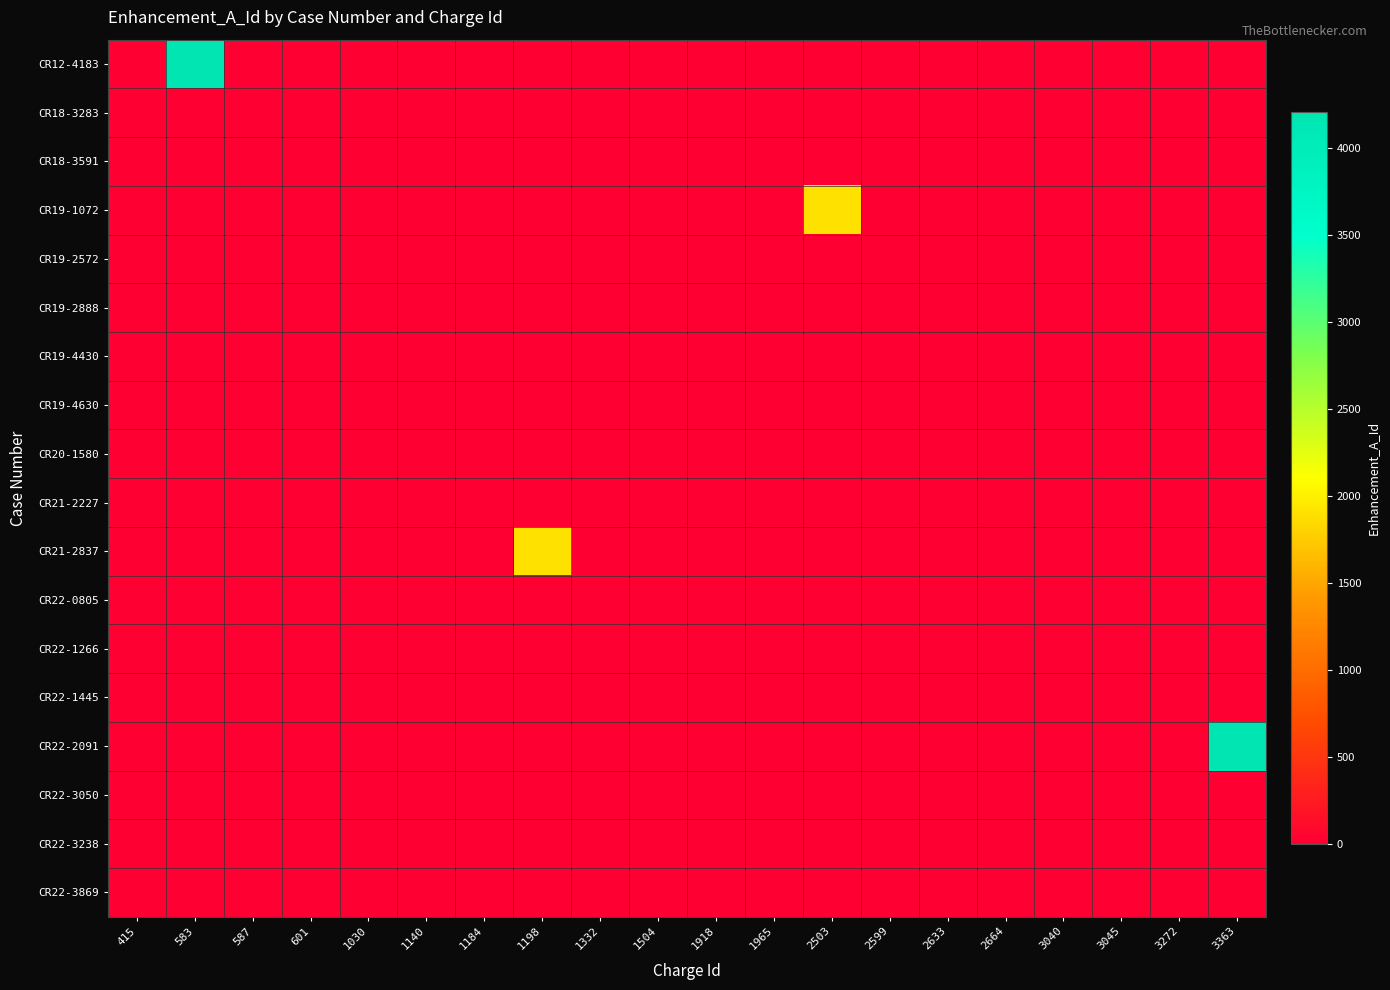

Reading right to left, what are all the values shown in this chart?

CR12-4183: 3363=0	3272=0	3045=0	3040=0	2664=0	2633=0	2599=0	2503=0	1965=0	1918=0	1504=0	1332=0	1198=0	1184=0	1140=0	1030=0	601=0	587=0	583=4206	415=0
CR18-3283: 3363=0	3272=0	3045=0	3040=0	2664=0	2633=0	2599=0	2503=0	1965=0	1918=0	1504=0	1332=0	1198=0	1184=0	1140=0	1030=0	601=0	587=0	583=0	415=0
CR18-3591: 3363=0	3272=0	3045=0	3040=0	2664=0	2633=0	2599=0	2503=0	1965=0	1918=0	1504=0	1332=0	1198=0	1184=0	1140=0	1030=0	601=0	587=0	583=0	415=0
CR19-1072: 3363=0	3272=0	3045=0	3040=0	2664=0	2633=0	2599=0	2503=1900	1965=0	1918=0	1504=0	1332=0	1198=0	1184=0	1140=0	1030=0	601=0	587=0	583=0	415=0
CR19-2572: 3363=0	3272=0	3045=0	3040=0	2664=0	2633=0	2599=0	2503=0	1965=0	1918=0	1504=0	1332=0	1198=0	1184=0	1140=0	1030=0	601=0	587=0	583=0	415=0
CR19-2888: 3363=0	3272=0	3045=0	3040=0	2664=0	2633=0	2599=0	2503=0	1965=0	1918=0	1504=0	1332=0	1198=0	1184=0	1140=0	1030=0	601=0	587=0	583=0	415=0
CR19-4430: 3363=0	3272=0	3045=0	3040=0	2664=0	2633=0	2599=0	2503=0	1965=0	1918=0	1504=0	1332=0	1198=0	1184=0	1140=0	1030=0	601=0	587=0	583=0	415=0
CR19-4630: 3363=0	3272=0	3045=0	3040=0	2664=0	2633=0	2599=0	2503=0	1965=0	1918=0	1504=0	1332=0	1198=0	1184=0	1140=0	1030=0	601=0	587=0	583=0	415=0
CR20-1580: 3363=0	3272=0	3045=0	3040=0	2664=0	2633=0	2599=0	2503=0	1965=0	1918=0	1504=0	1332=0	1198=0	1184=0	1140=0	1030=0	601=0	587=0	583=0	415=0
CR21-2227: 3363=0	3272=0	3045=0	3040=0	2664=0	2633=0	2599=0	2503=0	1965=0	1918=0	1504=0	1332=0	1198=0	1184=0	1140=0	1030=0	601=0	587=0	583=0	415=0
CR21-2837: 3363=0	3272=0	3045=0	3040=0	2664=0	2633=0	2599=0	2503=0	1965=0	1918=0	1504=0	1332=0	1198=1900	1184=0	1140=0	1030=0	601=0	587=0	583=0	415=0
CR22-0805: 3363=0	3272=0	3045=0	3040=0	2664=0	2633=0	2599=0	2503=0	1965=0	1918=0	1504=0	1332=0	1198=0	1184=0	1140=0	1030=0	601=0	587=0	583=0	415=0
CR22-1266: 3363=0	3272=0	3045=0	3040=0	2664=0	2633=0	2599=0	2503=0	1965=0	1918=0	1504=0	1332=0	1198=0	1184=0	1140=0	1030=0	601=0	587=0	583=0	415=0
CR22-1445: 3363=0	3272=0	3045=0	3040=0	2664=0	2633=0	2599=0	2503=0	1965=0	1918=0	1504=0	1332=0	1198=0	1184=0	1140=0	1030=0	601=0	587=0	583=0	415=0
CR22-2091: 3363=4197	3272=0	3045=0	3040=0	2664=0	2633=0	2599=0	2503=0	1965=0	1918=0	1504=0	1332=0	1198=0	1184=0	1140=0	1030=0	601=0	587=0	583=0	415=0
CR22-3050: 3363=0	3272=0	3045=0	3040=0	2664=0	2633=0	2599=0	2503=0	1965=0	1918=0	1504=0	1332=0	1198=0	1184=0	1140=0	1030=0	601=0	587=0	583=0	415=0
CR22-3238: 3363=0	3272=0	3045=0	3040=0	2664=0	2633=0	2599=0	2503=0	1965=0	1918=0	1504=0	1332=0	1198=0	1184=0	1140=0	1030=0	601=0	587=0	583=0	415=0
CR22-3869: 3363=0	3272=0	3045=0	3040=0	2664=0	2633=0	2599=0	2503=0	1965=0	1918=0	1504=0	1332=0	1198=0	1184=0	1140=0	1030=0	601=0	587=0	583=0	415=0